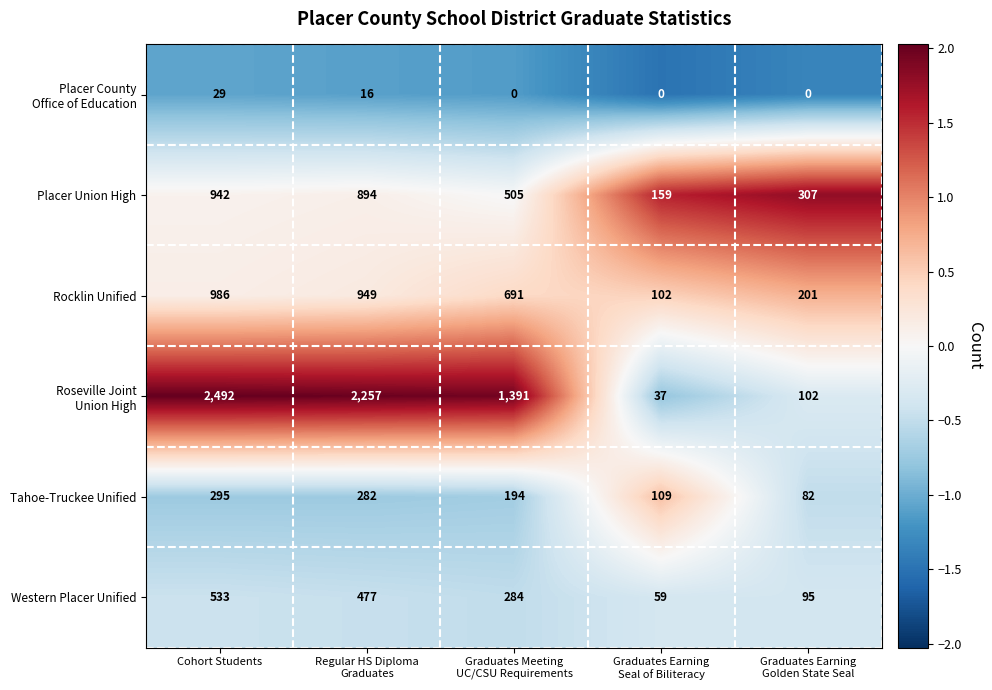

What is the sum of all Rocklin Unified values?

2929